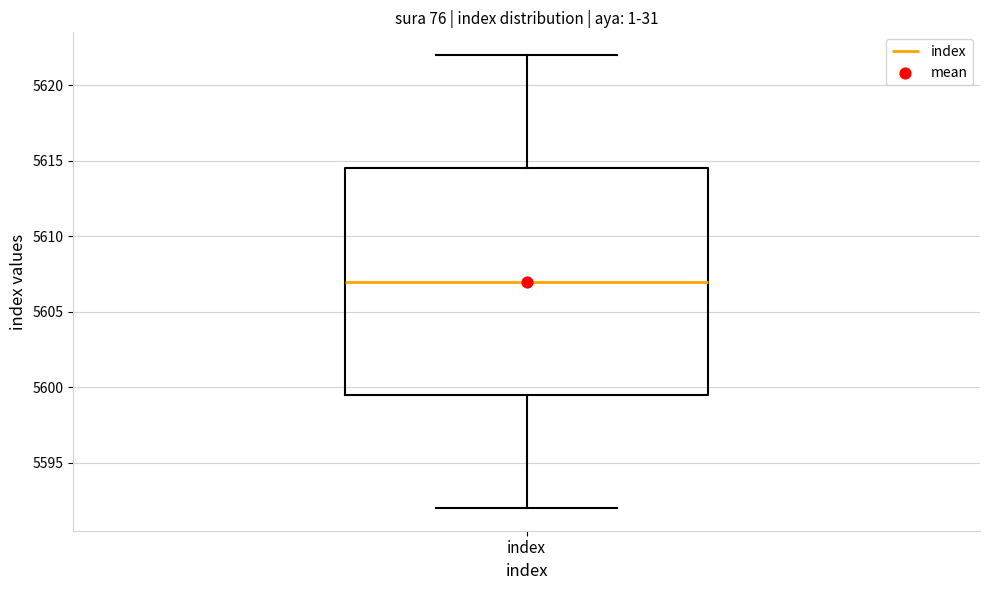

Transcribe this box plot: give where the median line is, the range the box spans, and where the two whiskers end, as read against the y-axis. The values are not printed on the chart, so give them approximately, as read against the axis.

median 5607.0, box 5599.5 to 5614.5, whiskers 5592.0 to 5622.0